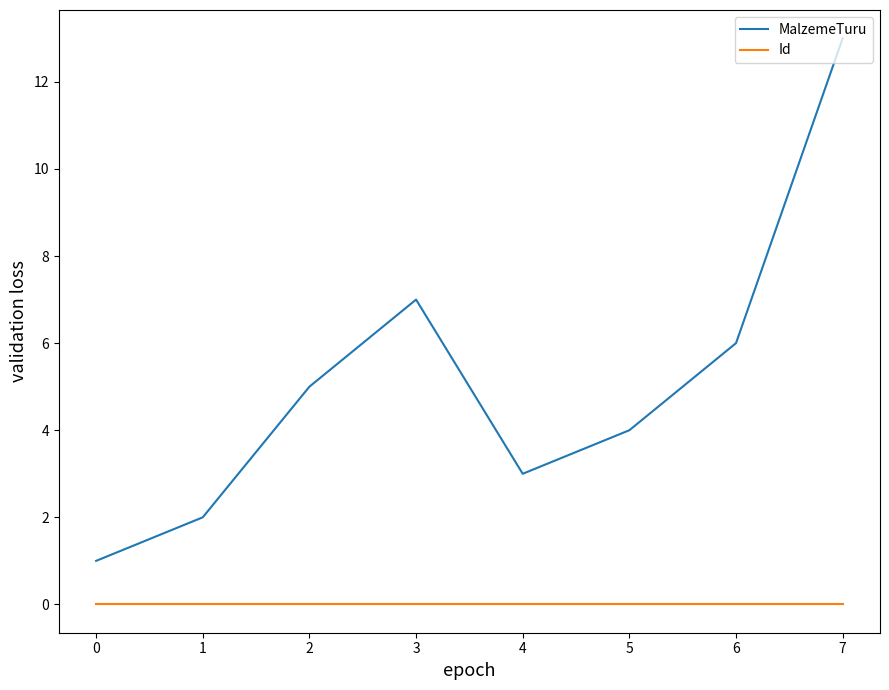

Does the chart display data point markers on the line(s)?

No